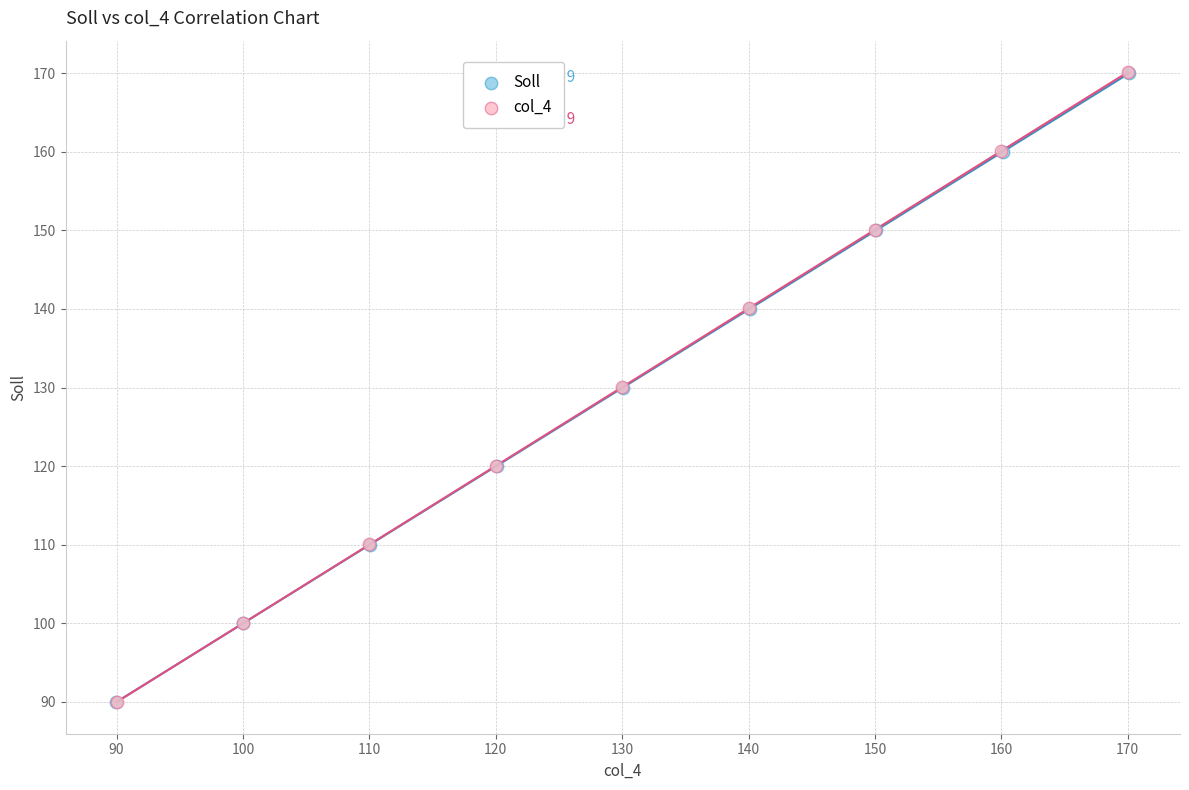

Which series has the largest Y range (max minus min)?

col_4